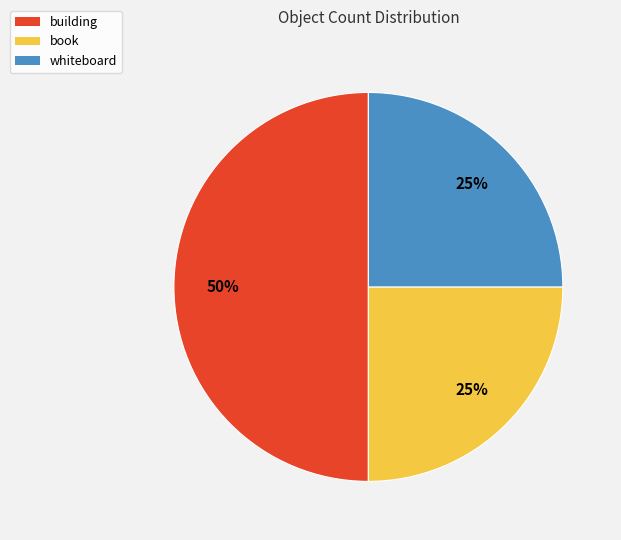

Which slice is the largest?

building